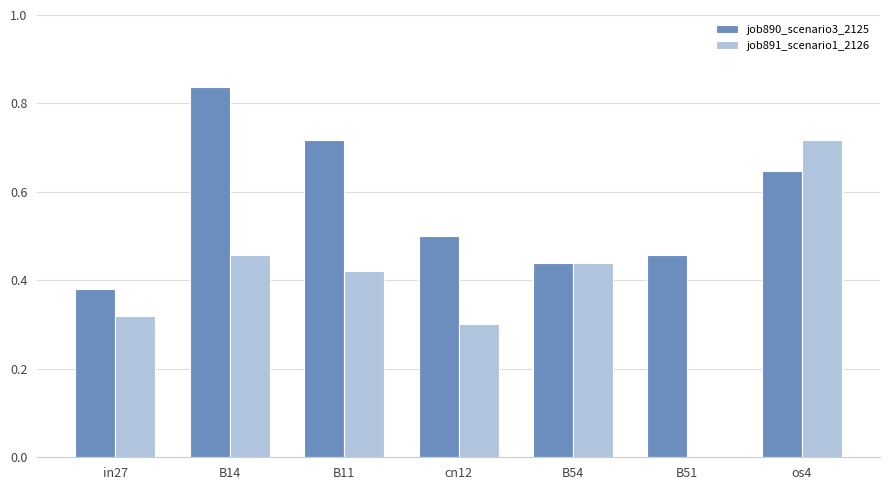

How many groups of bars are there?

7